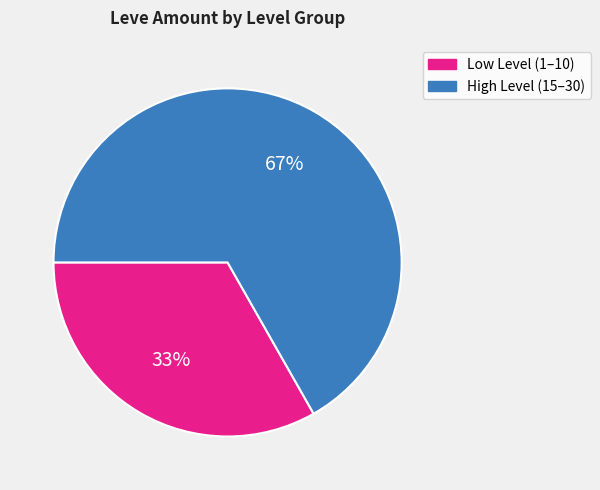

To the nearest percent, what is the average slice percentage?

50%